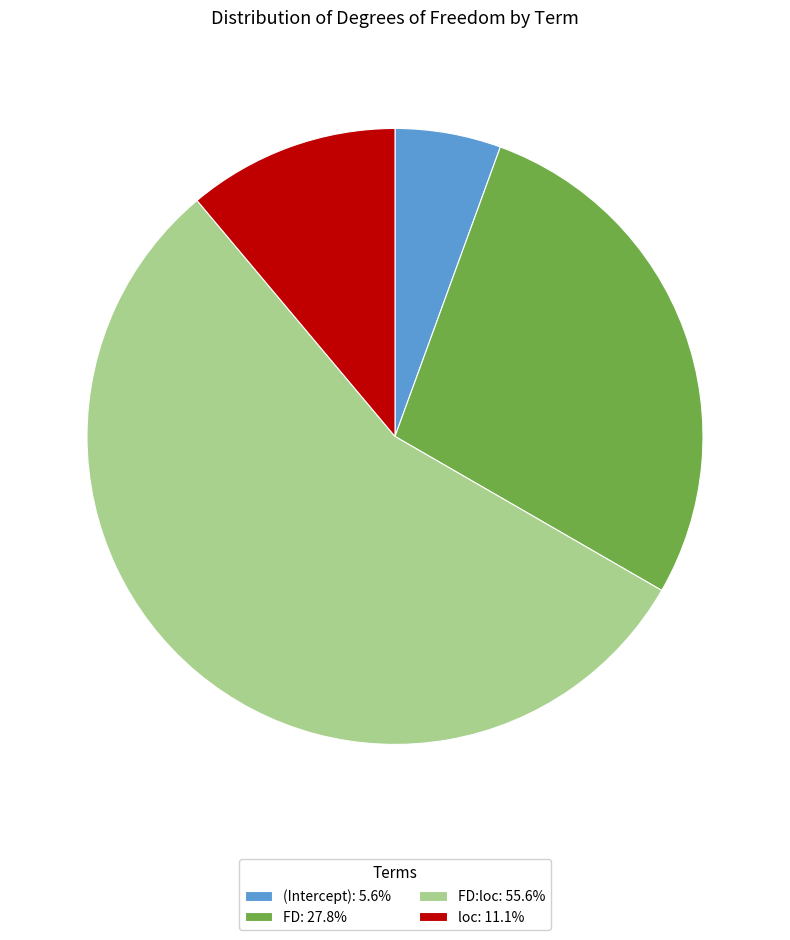

Approximately how many times larger is the value at FD: 27.8% compared to loc: 11.1%?

2.5